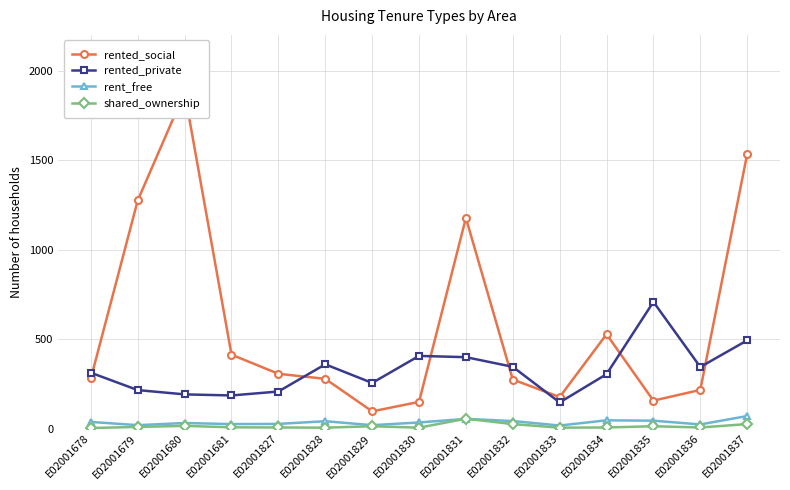

What is the value of the rented_social point at the 6th from the left?

278